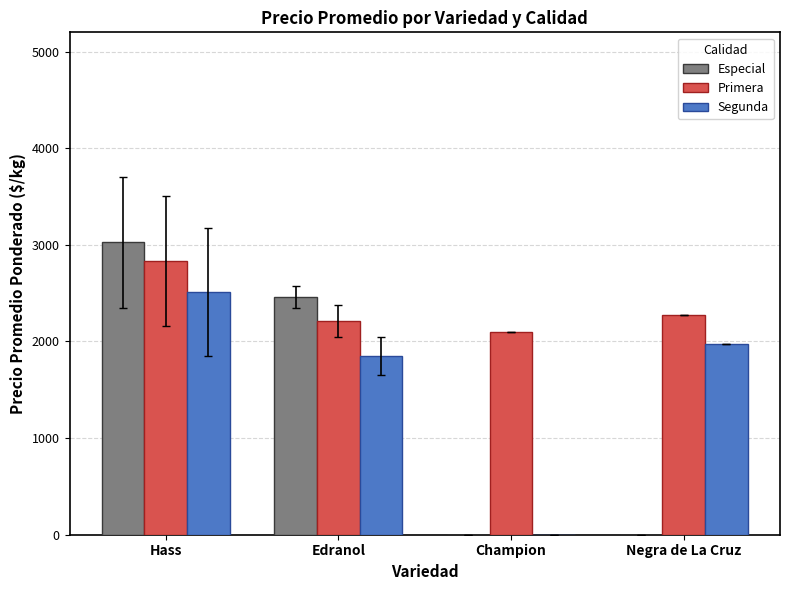

Which series changed the most between Champion and Negra de La Cruz?

Segunda